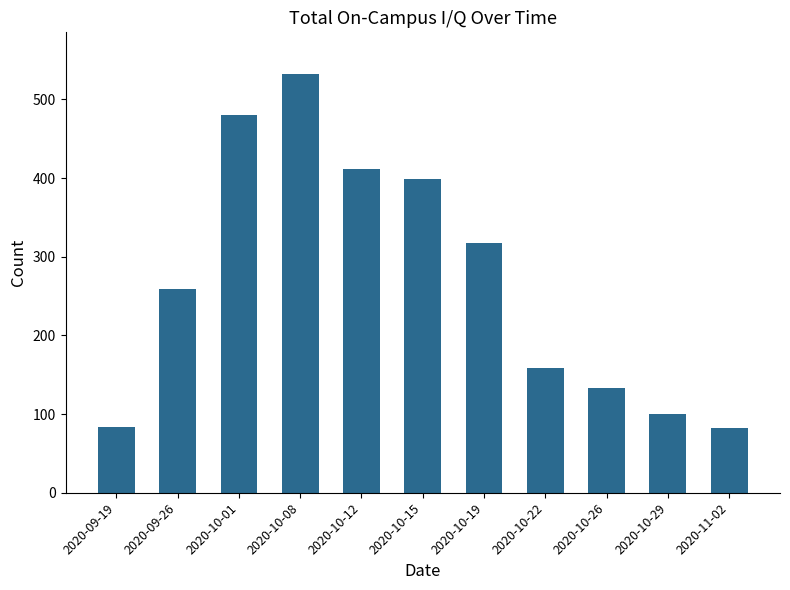

What is the label of the 3rd bar from the left?

2020-10-01